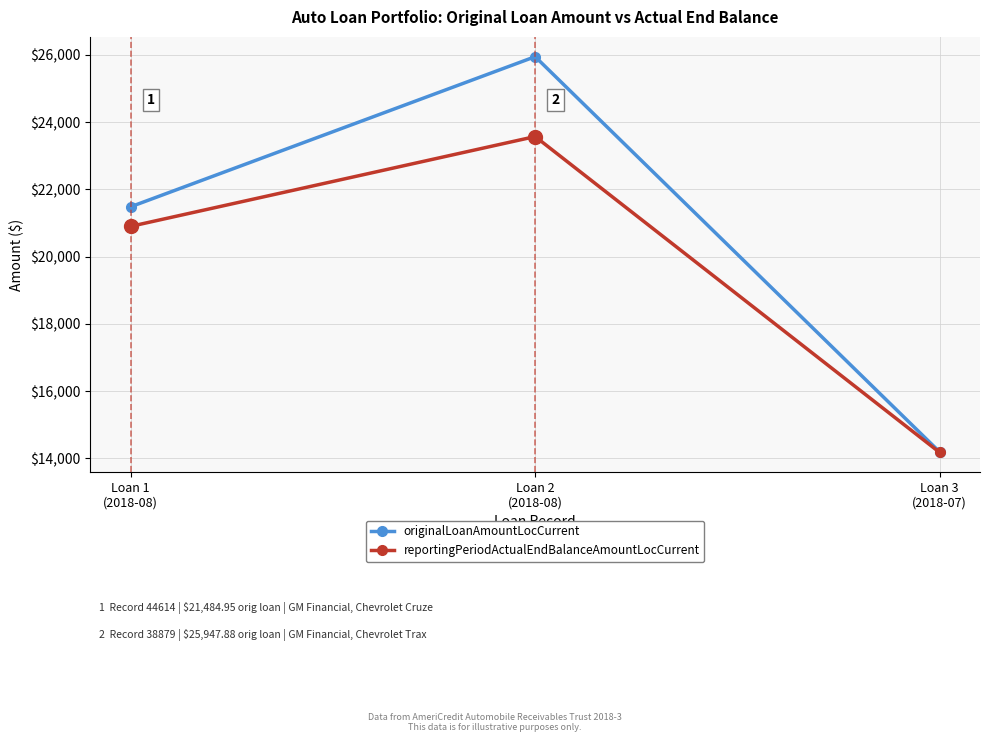

What is the value of the originalLoanAmountLocCurrent point at the 3rd from the left?

14194.0